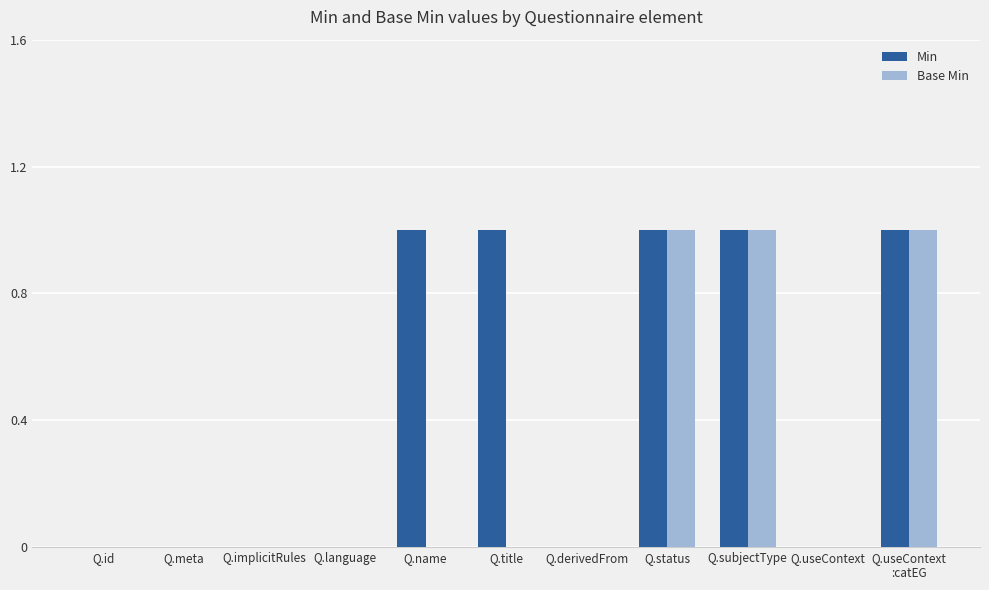

What is the sum of all Base Min values?

3